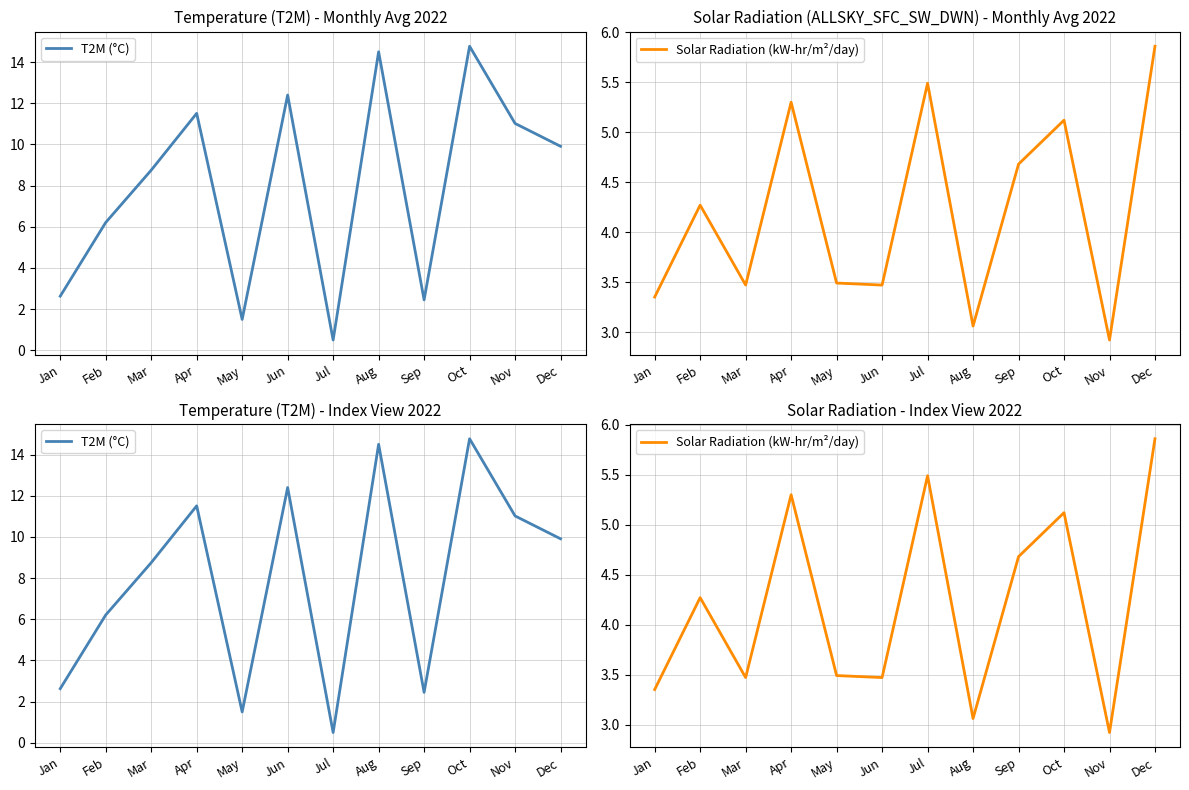

Does the chart display data point markers on the line(s)?

No